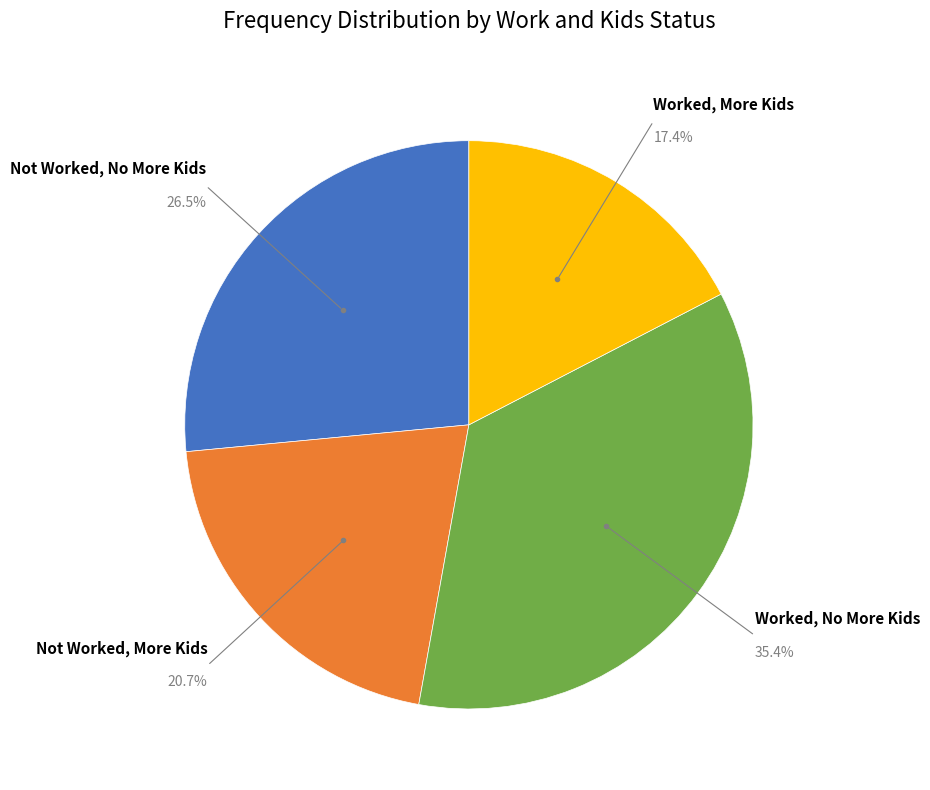

Is there any slice that represents more than half of the pie?

No